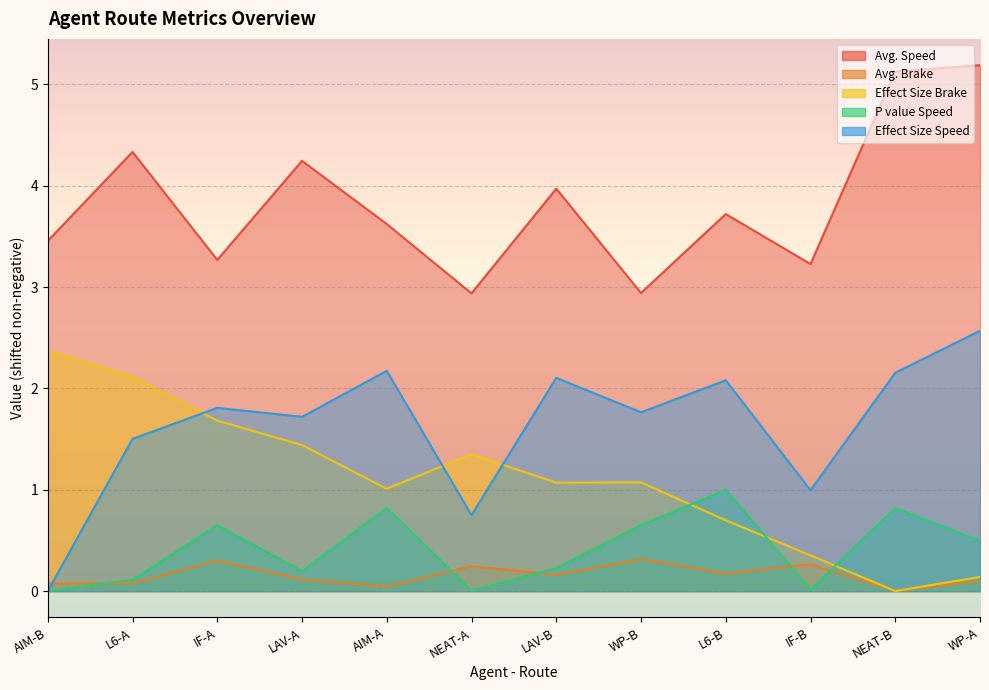

What is the value of the Avg. Brake point at the 2nd from the left?

0.1